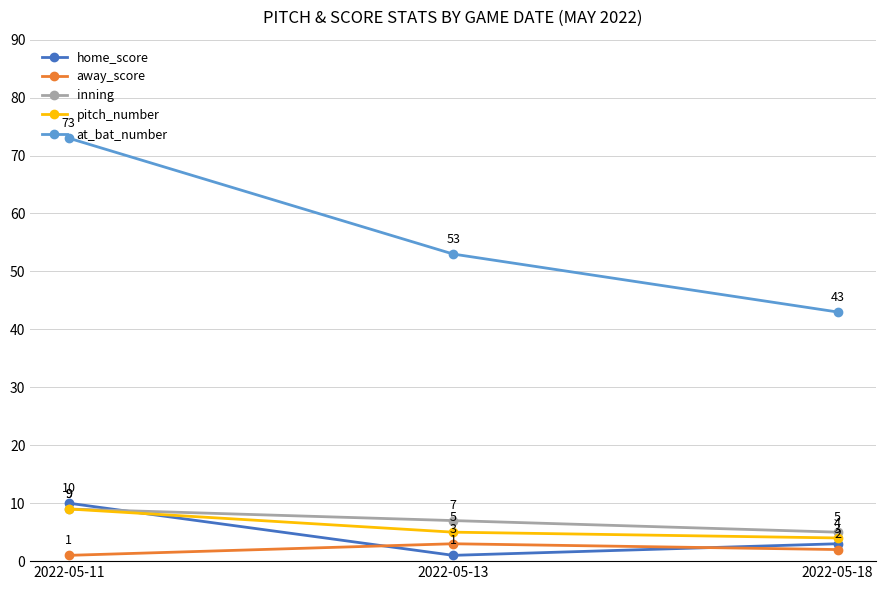

True or false: pitch_number has a value of 9 at 2022-05-11.

True